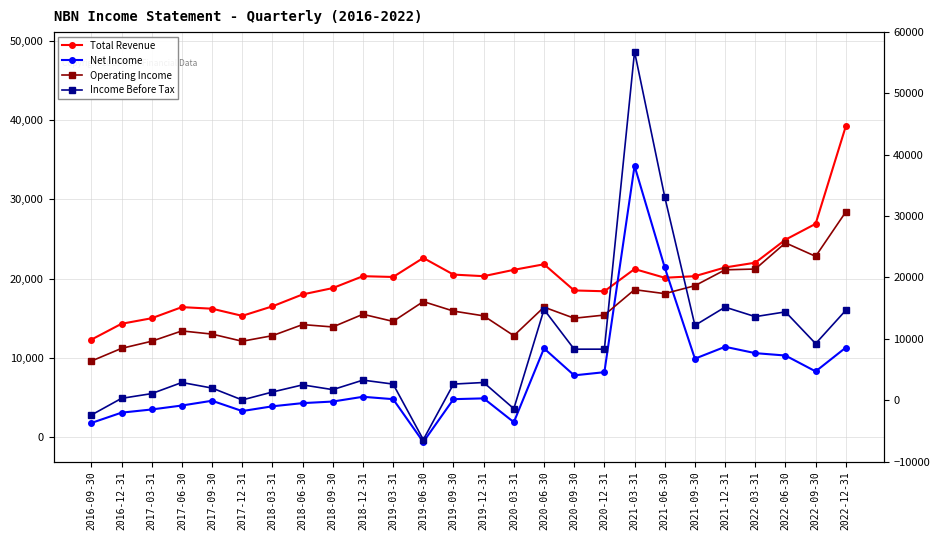

Where does the Income Before Tax series first go above 6900?

2018-12-31